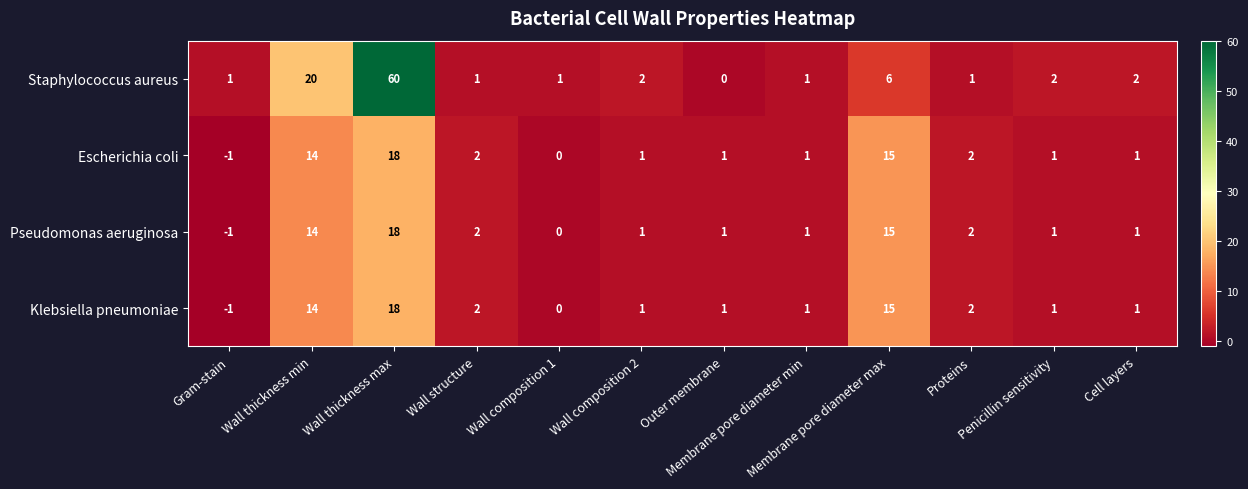

Which series has the largest total across all categories?

Staphylococcus aureus